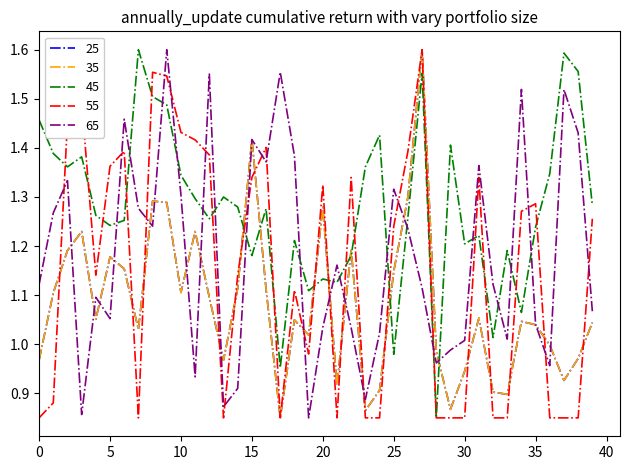

Which series has the largest total across all categories?

45